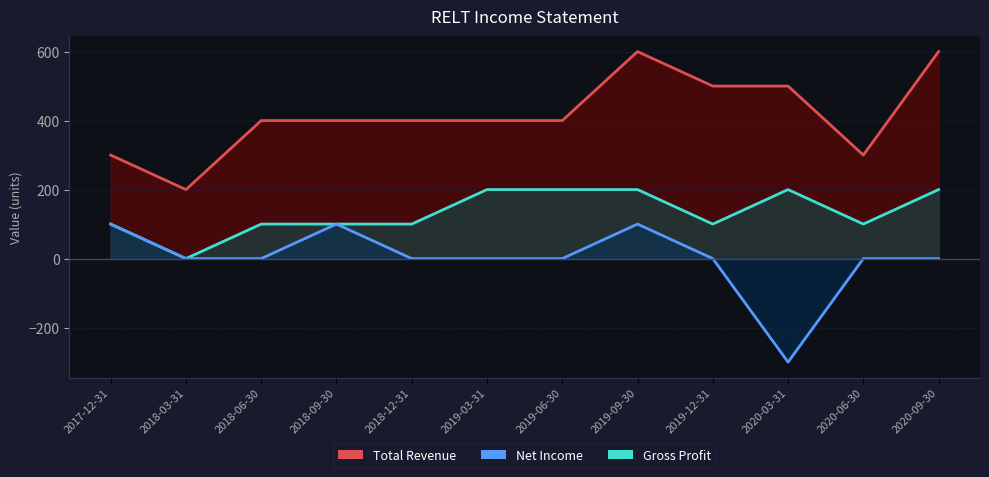

How many lines are shown in the chart?

3